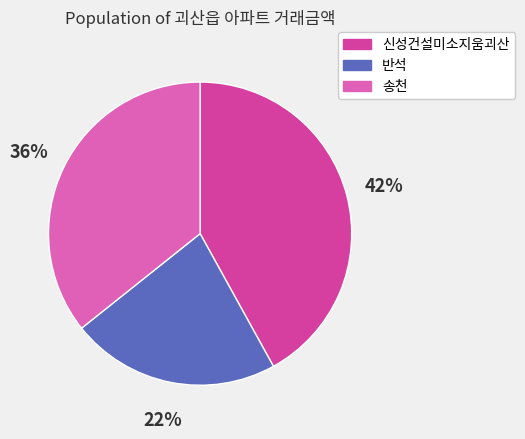

Does any single category account for the majority?

No